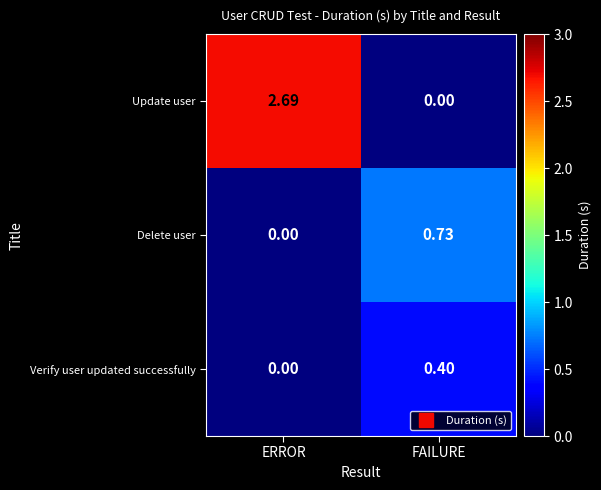

Which series has the largest range (max minus min)?

Update user